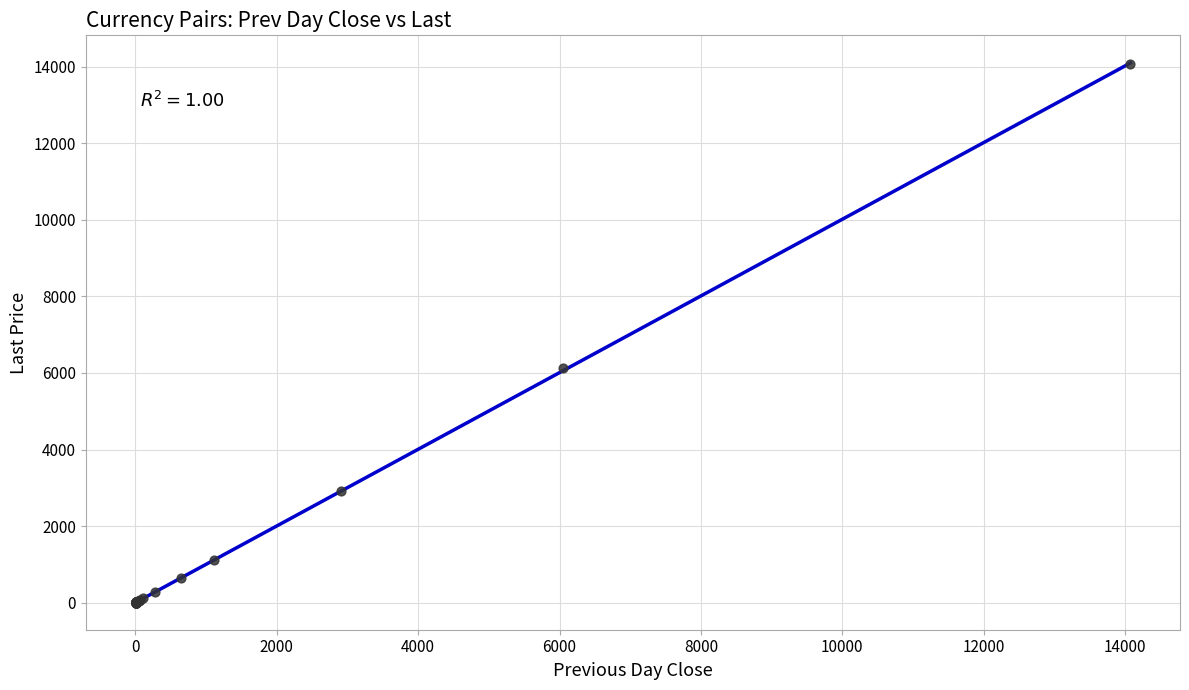

What Y value in the scatter plot is closest to 7037?

6119.8